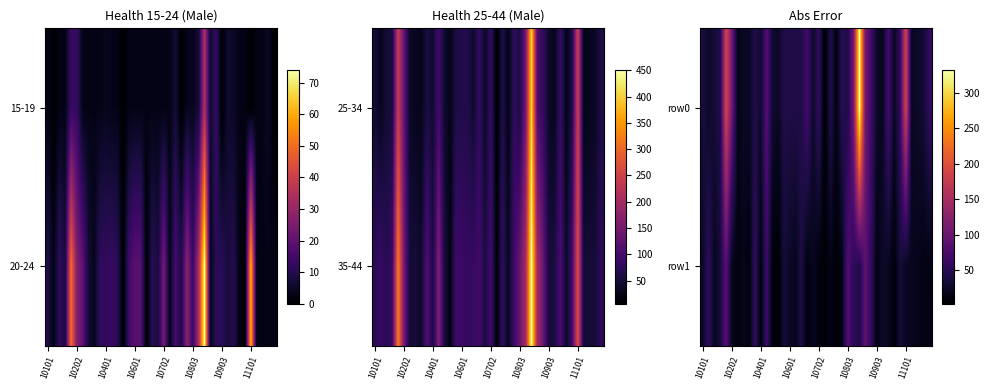

Reading left to right, list all the values displayed in this chart.

row0: 39	26	36	43	190	105	17	24	24	44	31	84	32	25	44	43	43	43	72	27	59	3	46	15	50	43	112	332	105	69	26	21	73	22	59	185	22	28	32	56
row1: 26	56	21	37	86	20	11	19	11	58	11	67	11	5	36	26	20	42	11	22	11	8	17	7	16	82	54	44	92	58	13	28	23	10	36	23	21	19	15	15